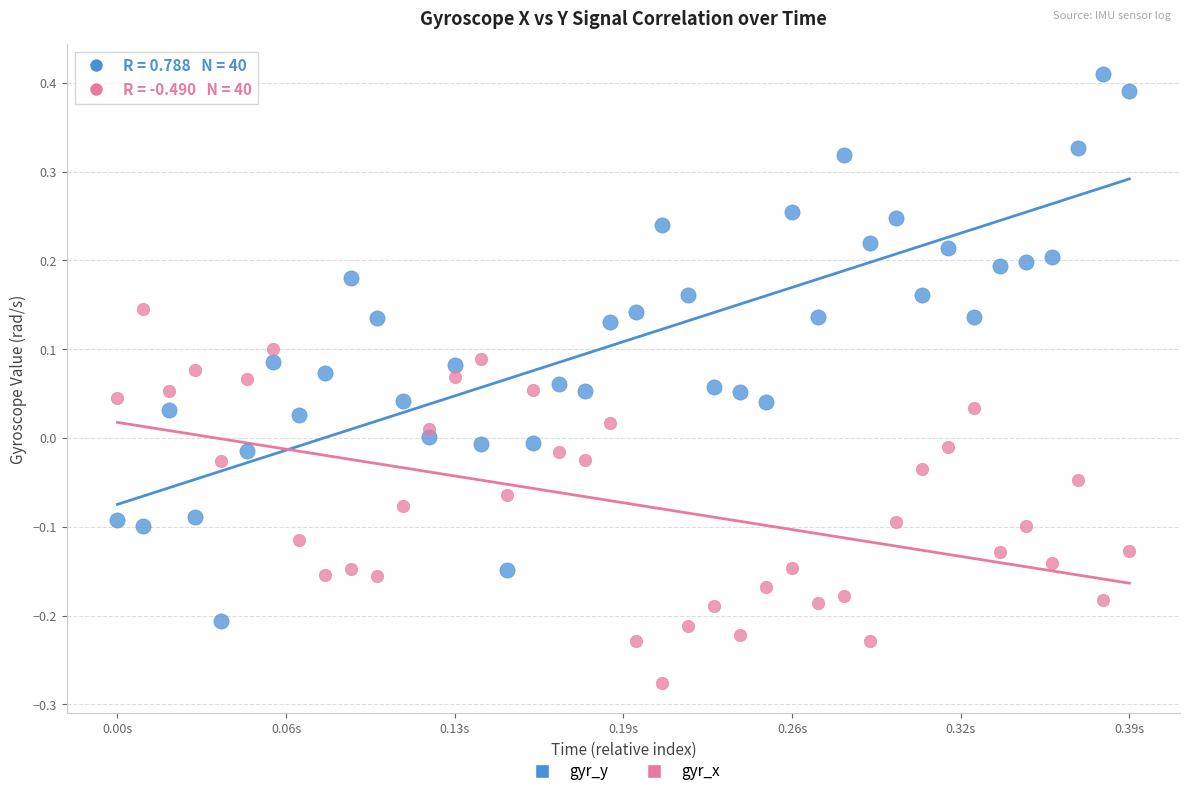

Which series contains the highest Y value?

gyr_y